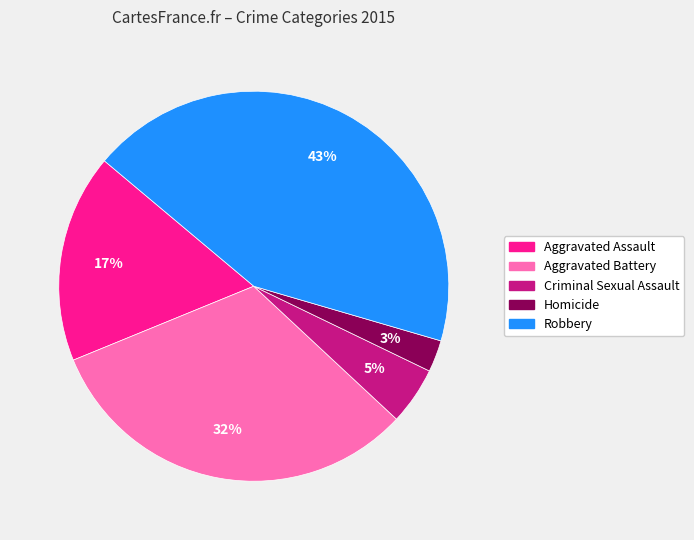

Is there a majority slice in this chart?

No